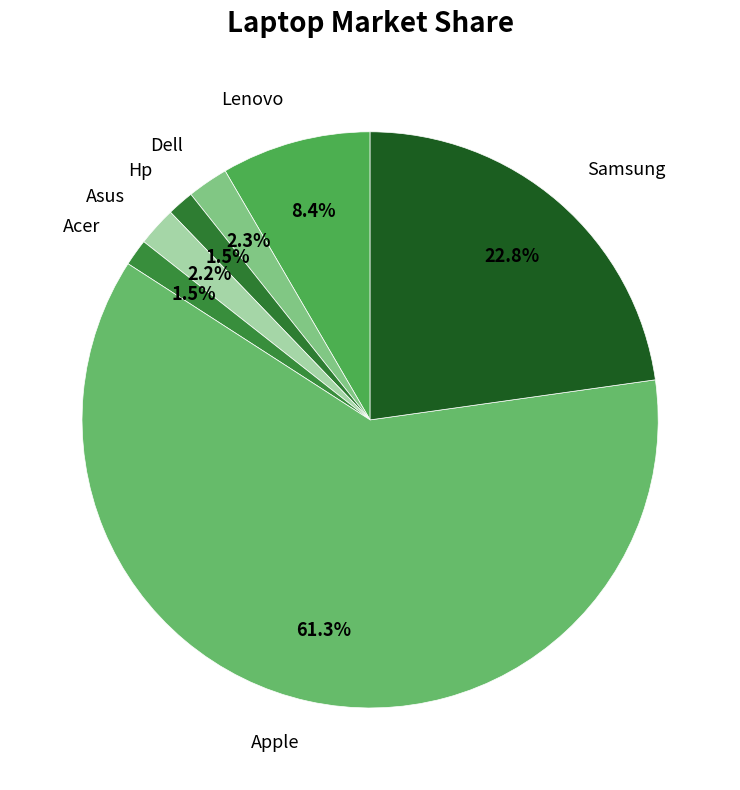

Is the sum of Samsung and Hp greater than half?

No